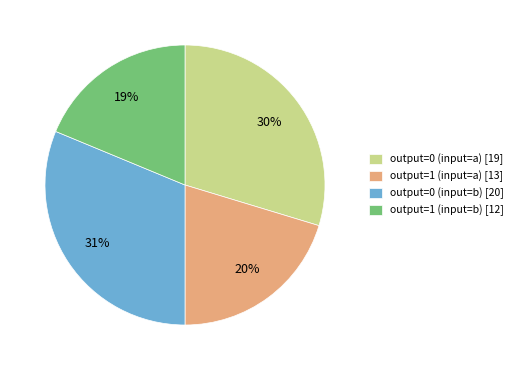

Is the sum of output=0 (input=b) [20] and output=0 (input=a) [19] greater than half?

Yes